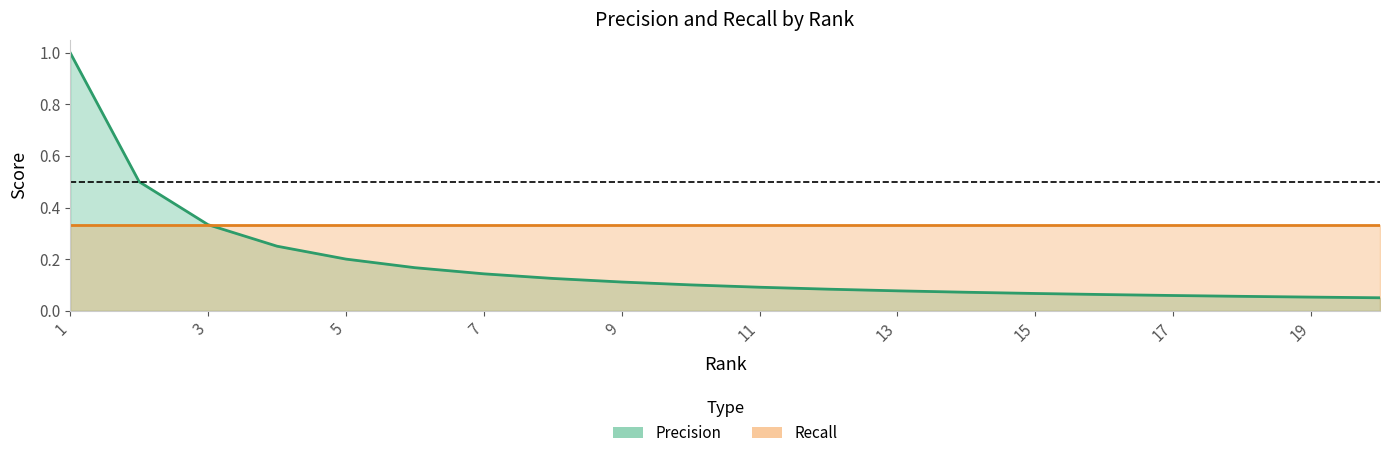

Which has a higher value, 17 or 7?

7